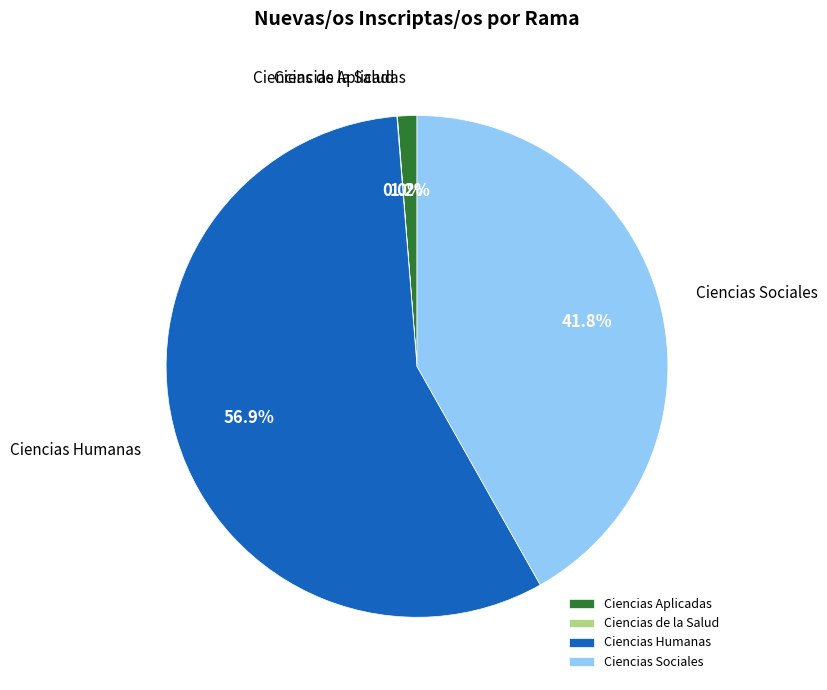

What portion of the pie excludes Ciencias Sociales?

58.2%